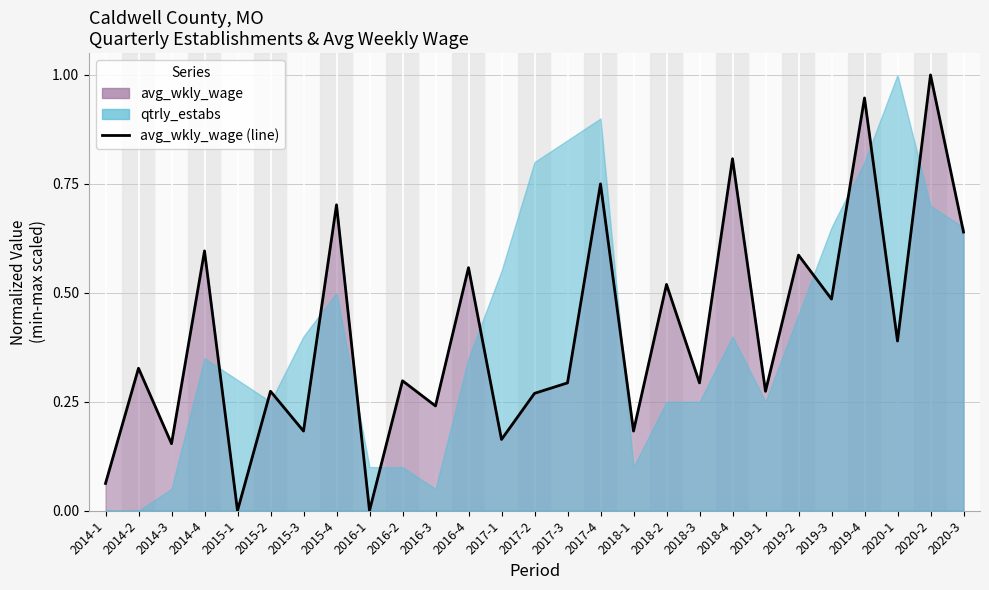

Where is the first local maximum?

2014-2